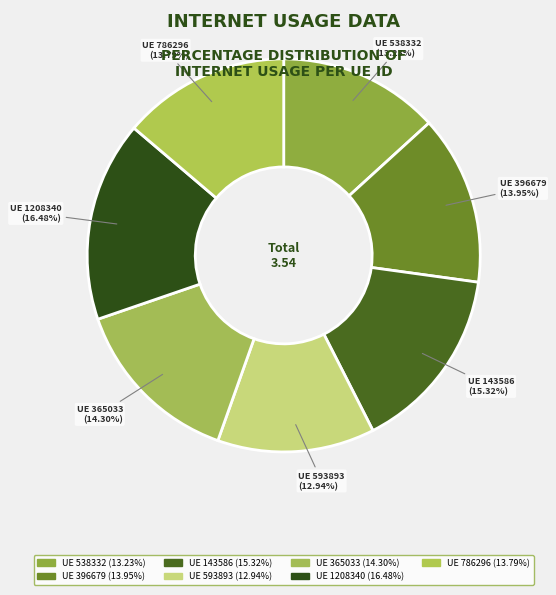

Rank the categories by value from lowest to highest.

593893, 538332, 786296, 396679, 365033, 143586, 1208340